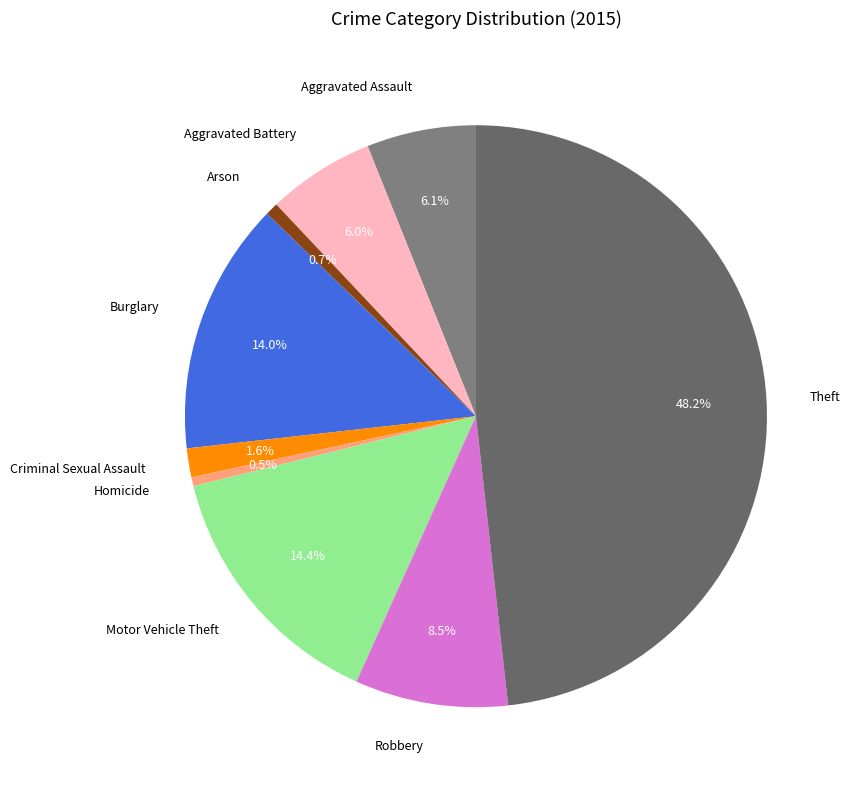

True or false: Aggravated Battery accounts for 20% of the total.

False